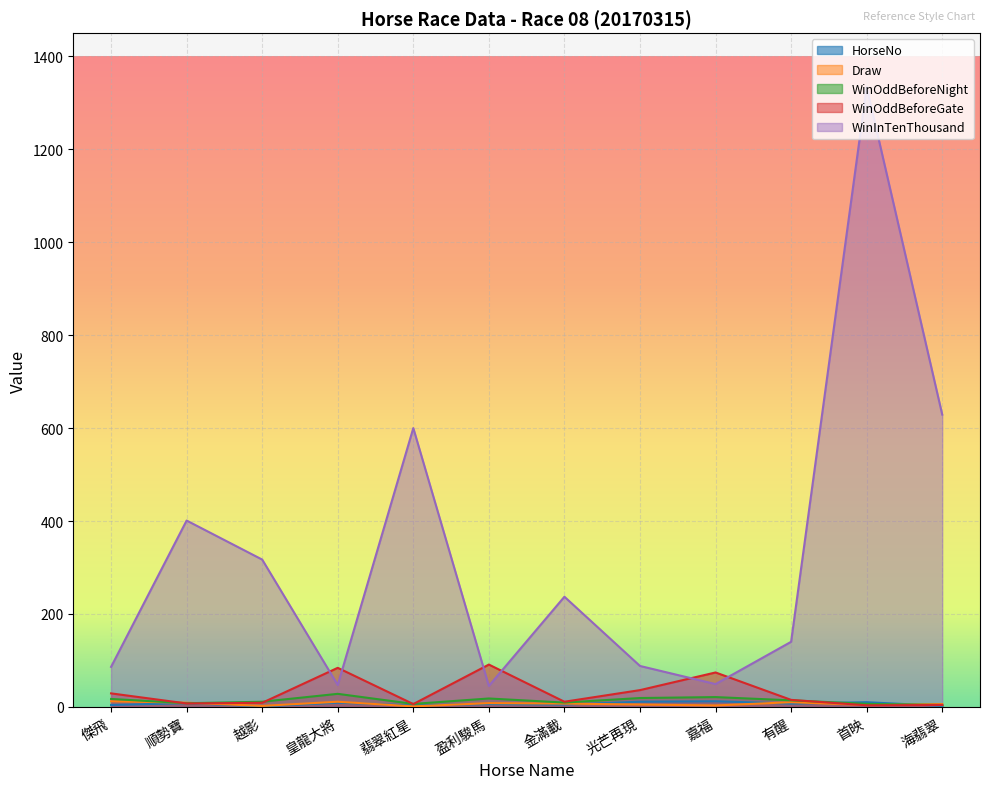

Is the value of WinOddBeforeGate at 嘉福 greater than the value of WinOddBeforeNight at 首映?

Yes